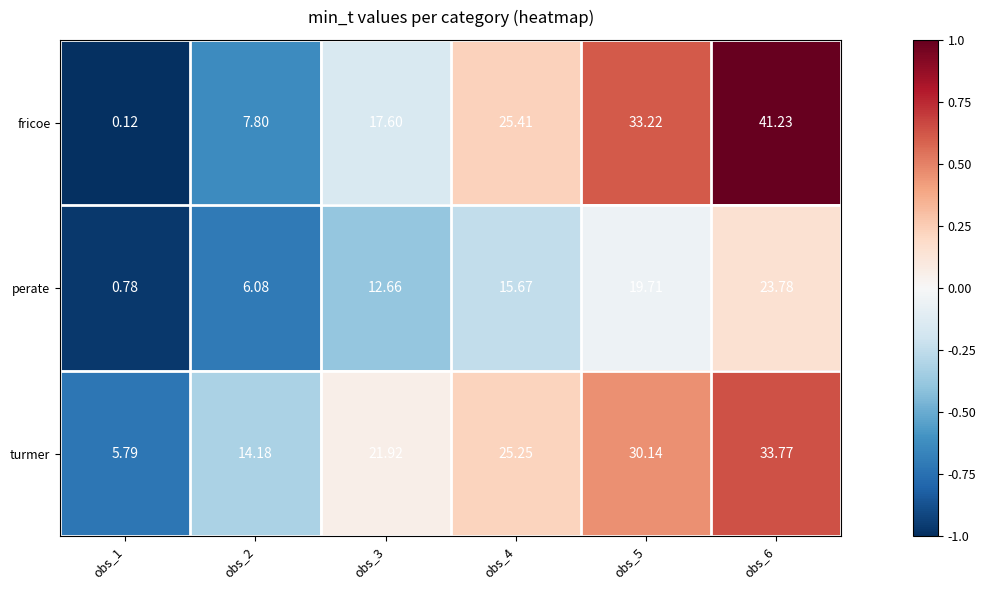

Which series has the widest spread of values?

fricoe